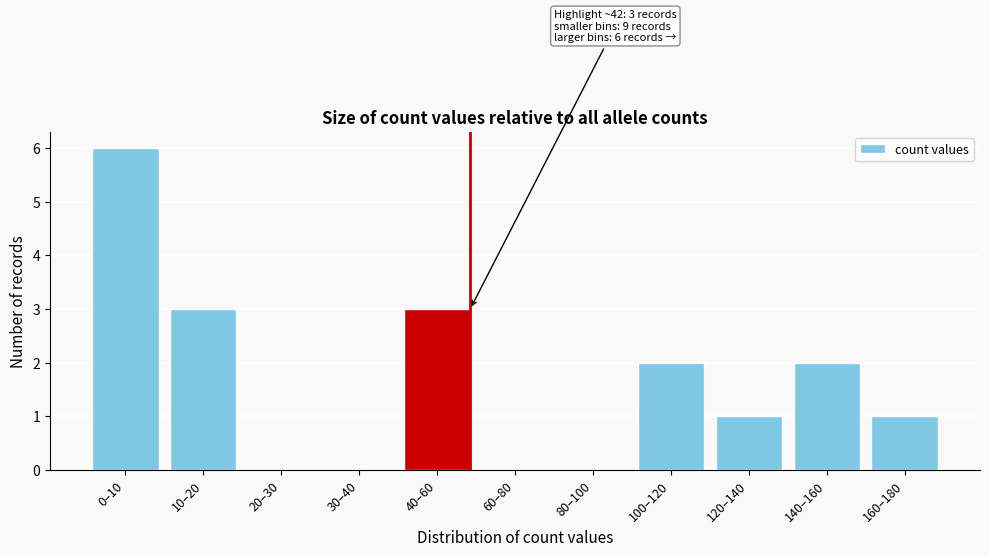

Reading right to left, list all the values displayed in this chart.

160–180=1	140–160=2	120–140=1	100–120=2	80–100=0	60–80=0	40–60=3	30–40=0	20–30=0	10–20=3	0–10=6